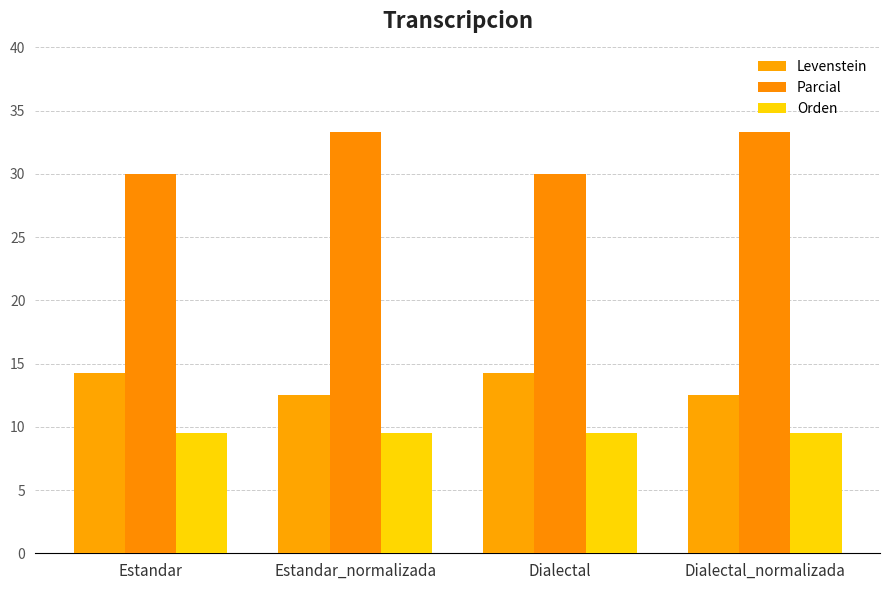

What is the spread (max minus min) of values at Estandar?

20.5